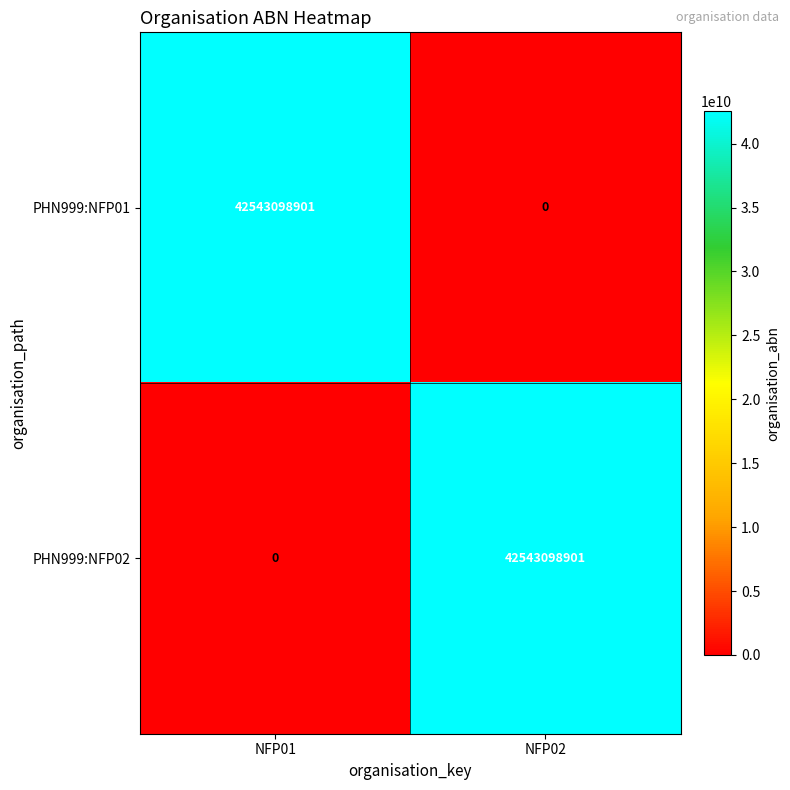

What is the spread (max minus min) of values at NFP02?

42543098901